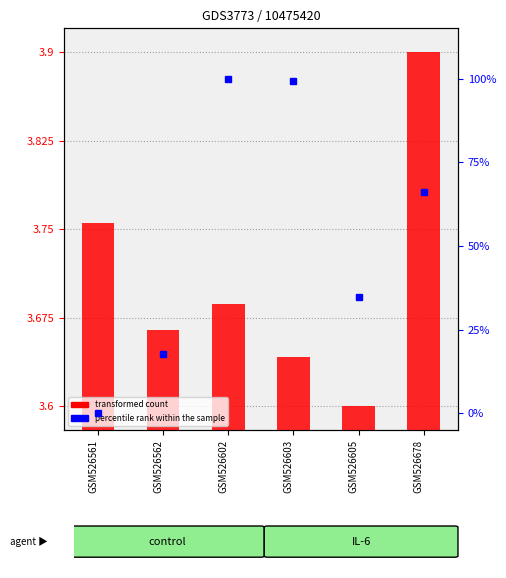

At which label does percentile rank within the sample reach its peak?

GSM526602